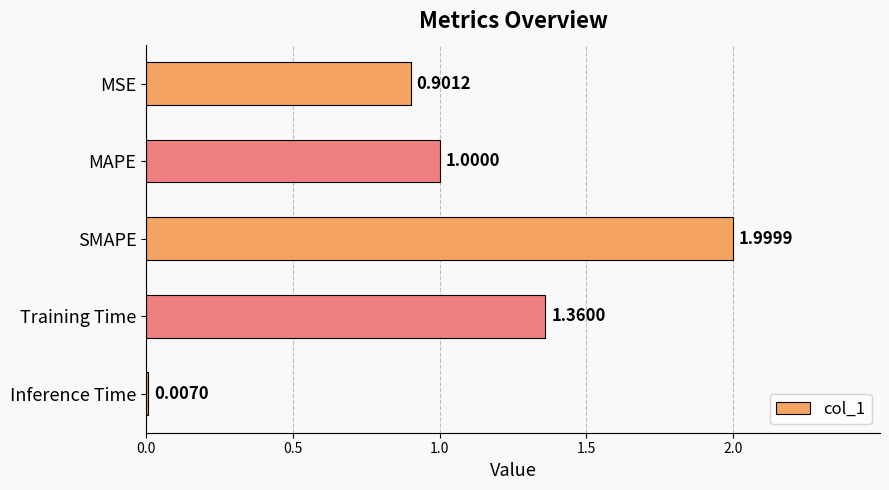

Which has a higher value, MAPE or MSE?

MAPE